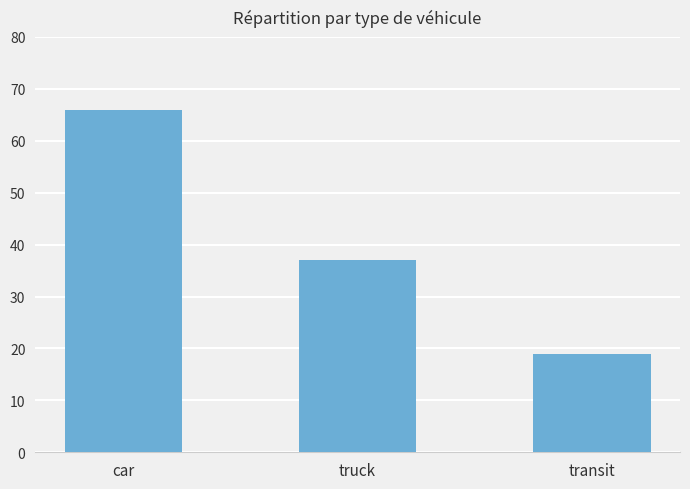

Does the chart contain stacked bars?

No